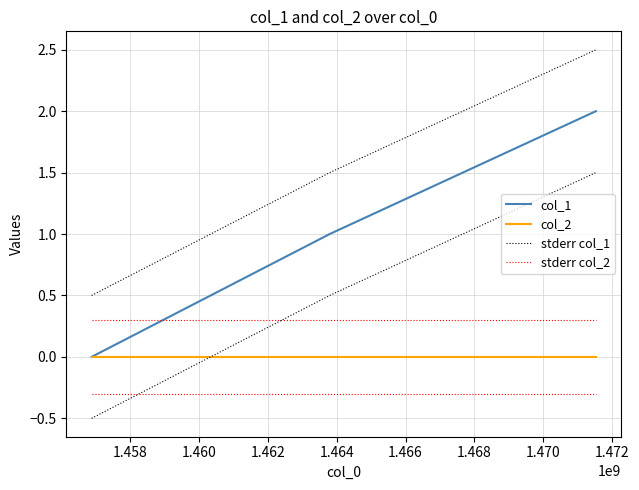

What is the difference between the maximum and minimum values in the stderr col_1 series?

2.0